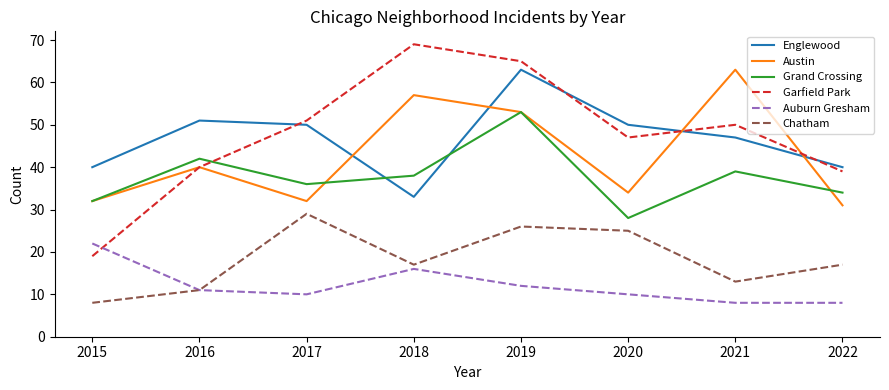

What is the minimum value shown in the chart?

8